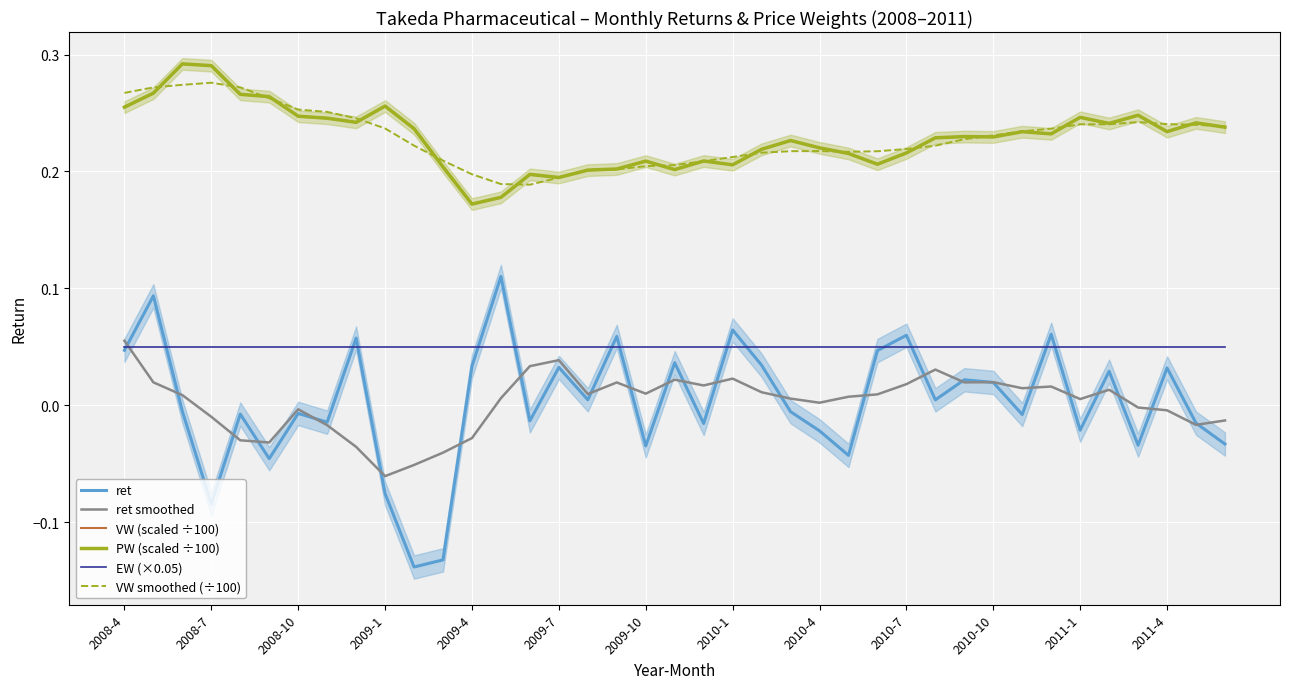

What position from the left is 2008-10?

7